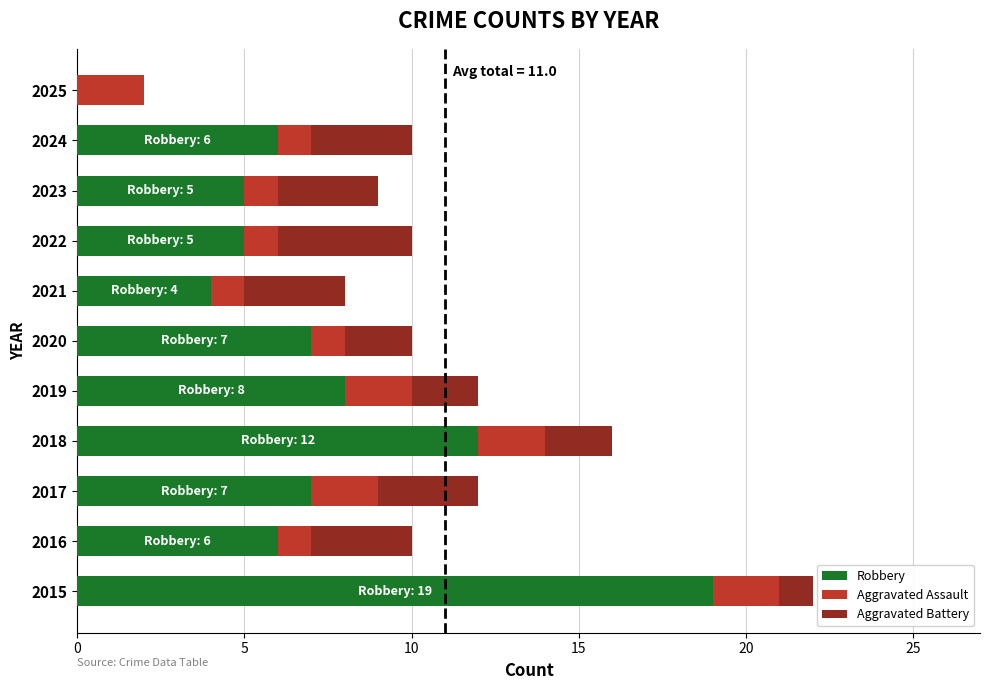

True or false: Robbery has a value of 5 at 2023.

True